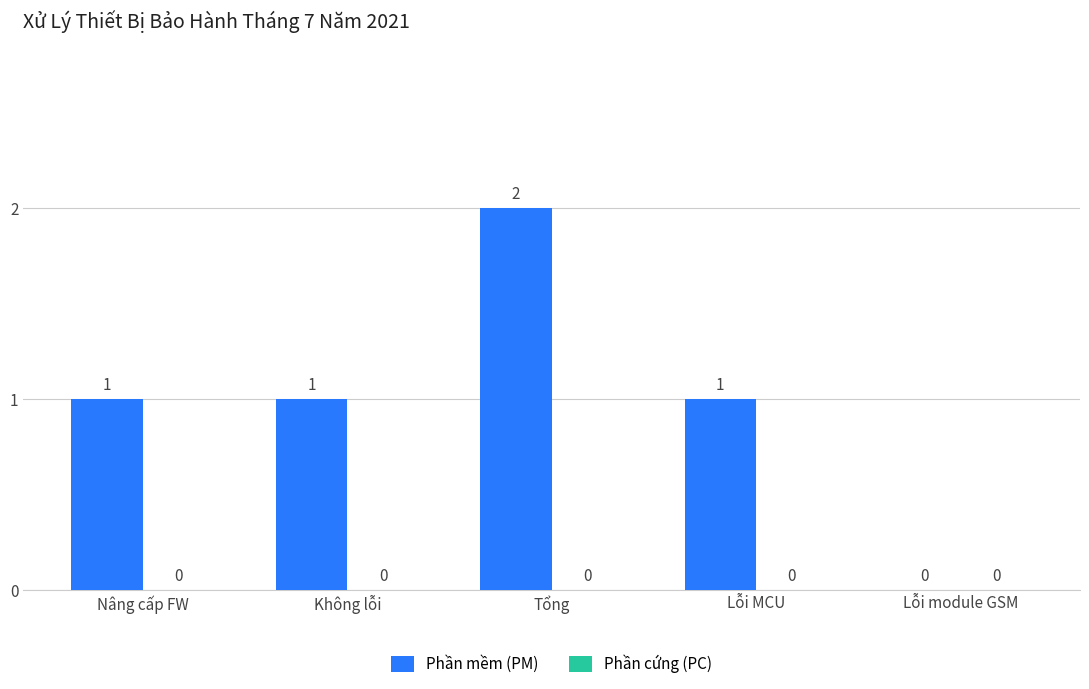

Reading left to right, list all the values displayed in this chart.

Nâng cấp FW=1	Không lỗi=1	Tổng=2	Lỗi MCU=1	Lỗi module GSM=0